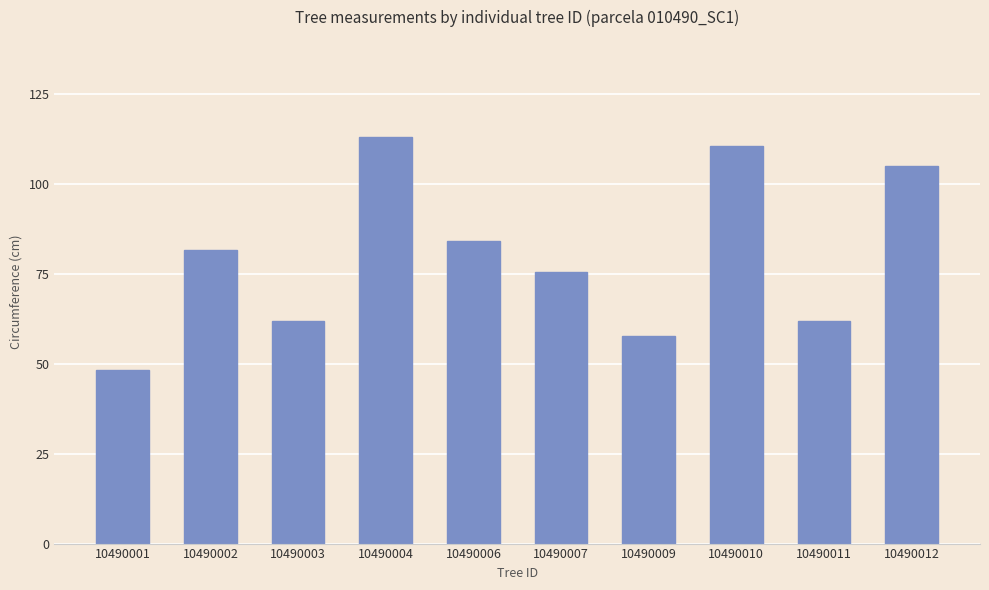

What is the change in value from 10490002 to 10490009?

-23.8